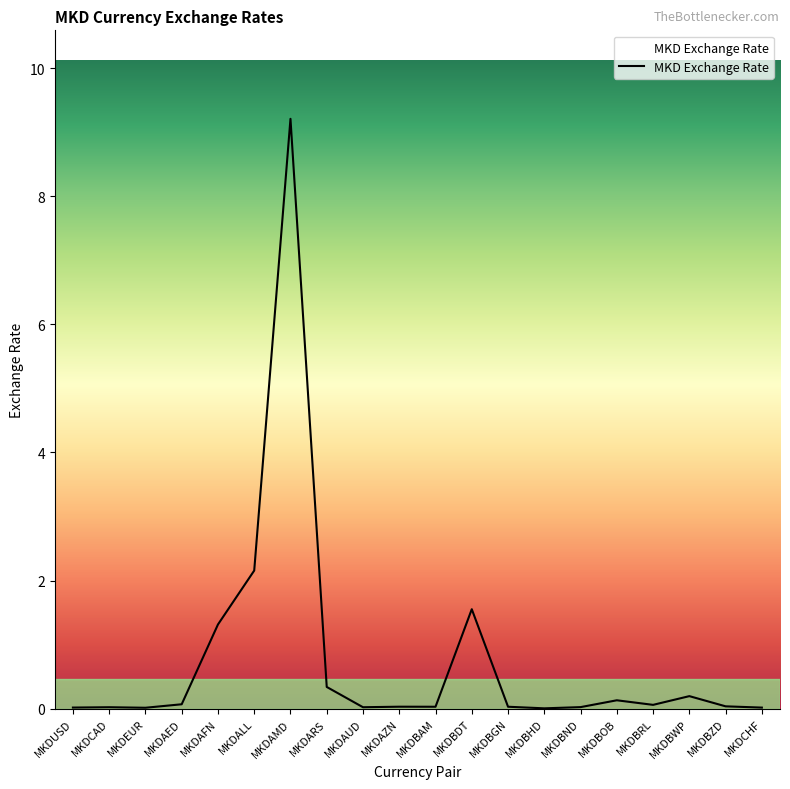

At which label is the value closest to 4?

MKDALL